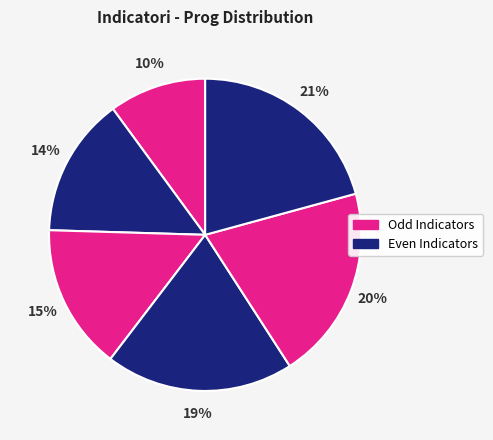

To the nearest percent, what is the difference between the largest and smallest slice percentages?

11%